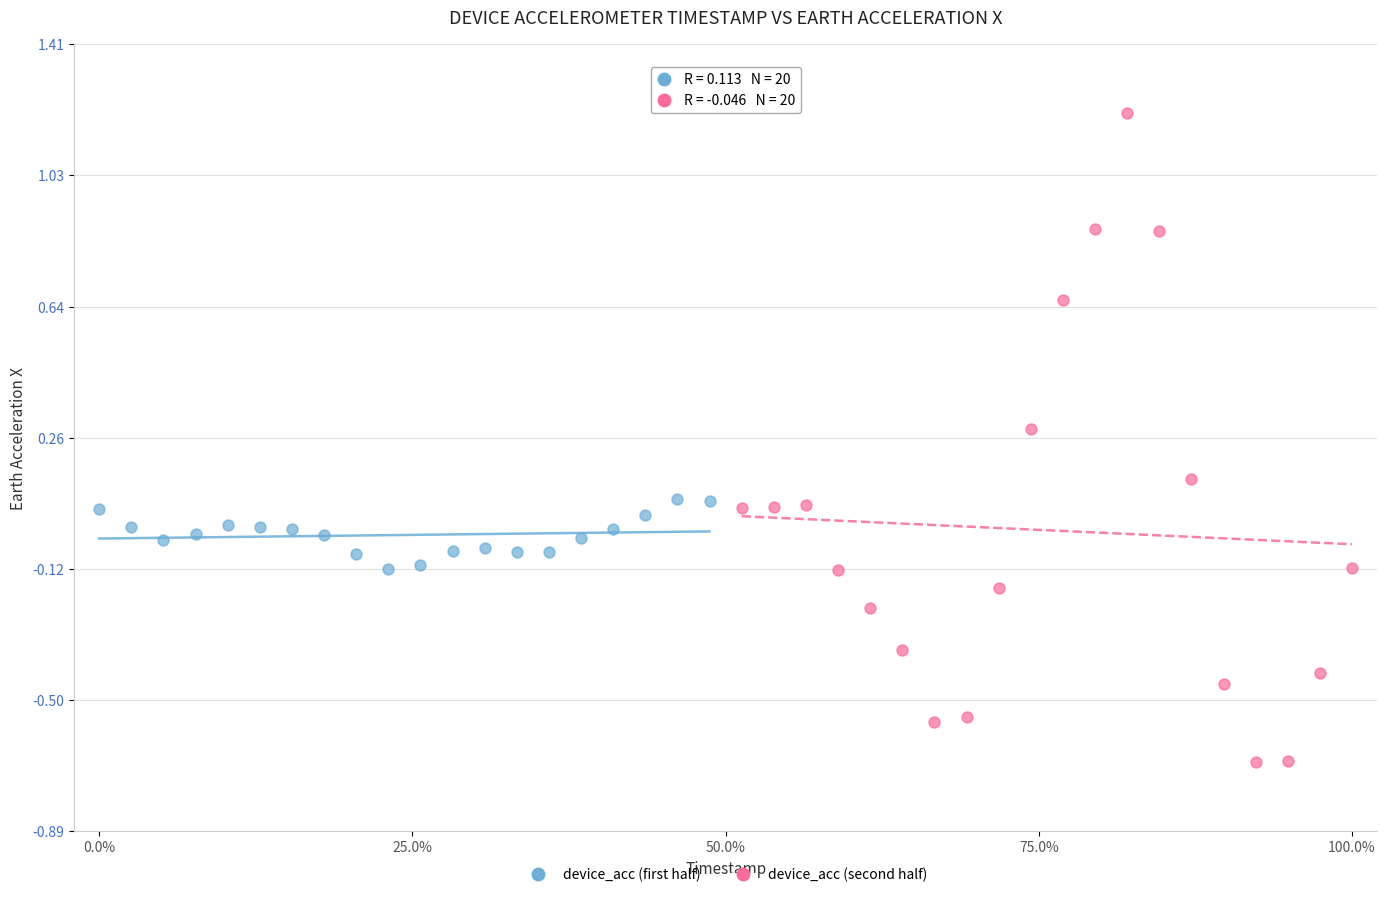

Which series reaches the maximum Y coordinate?

device_acc (second half)